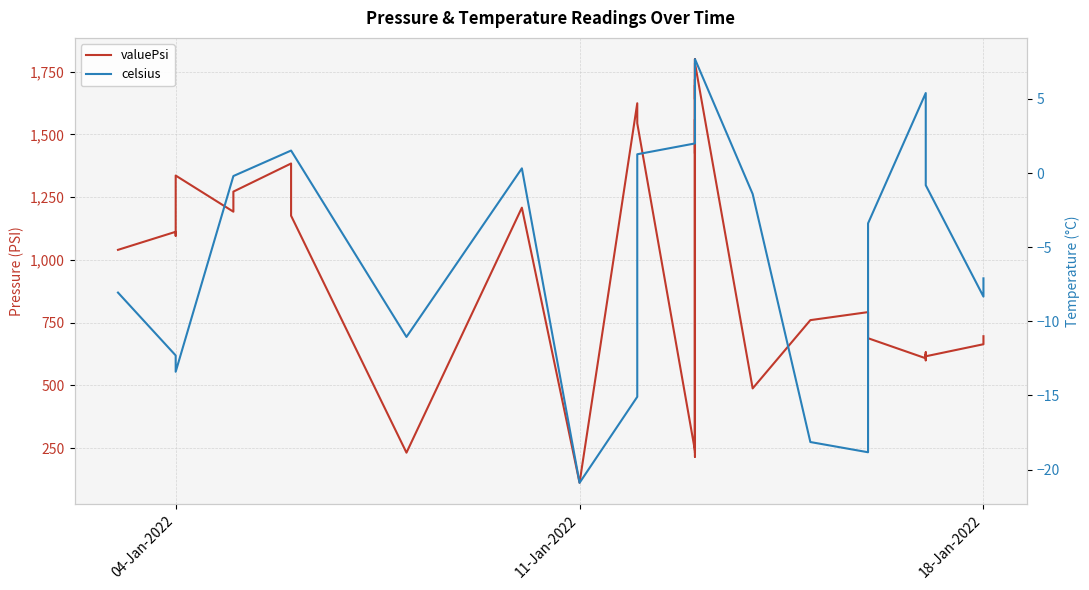

What is the sum of all celsius values?

-89.1